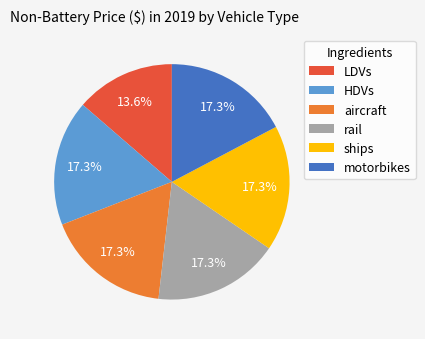

What percentage is the ships slice, to the nearest percent?

17%